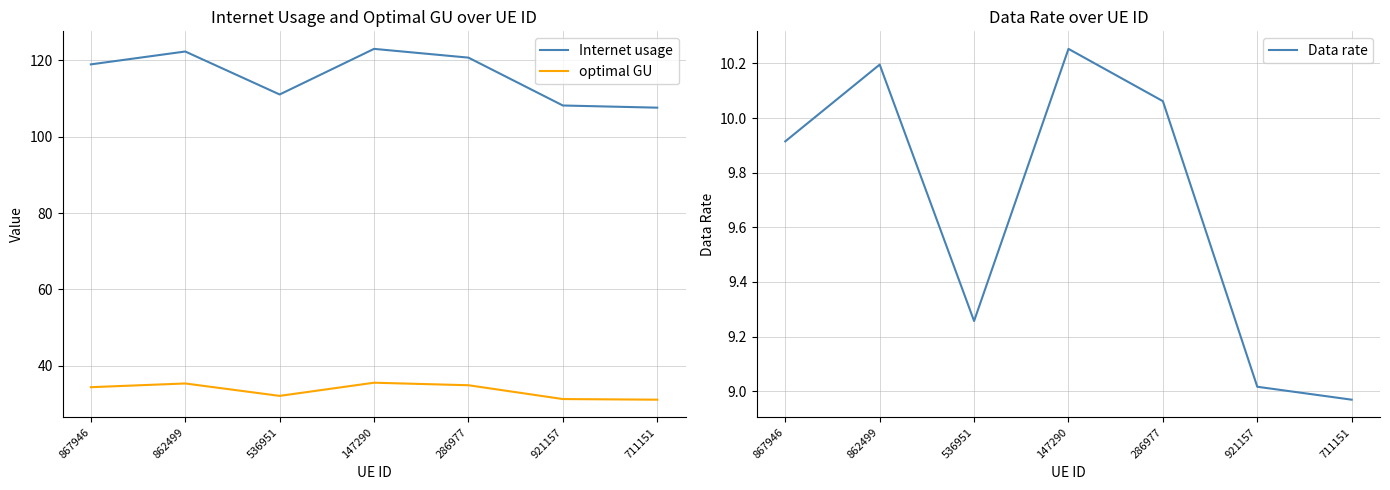

Which label corresponds to the largest value in the chart?

147290